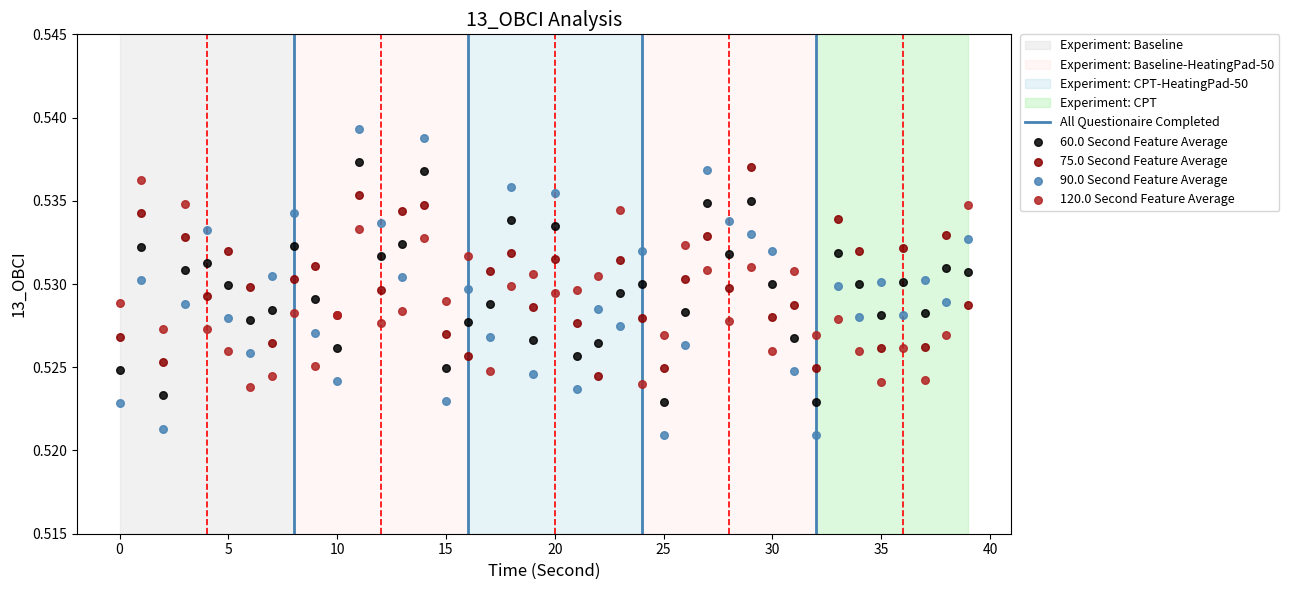

Which series reaches the maximum Y coordinate?

90.0 Second Feature Average